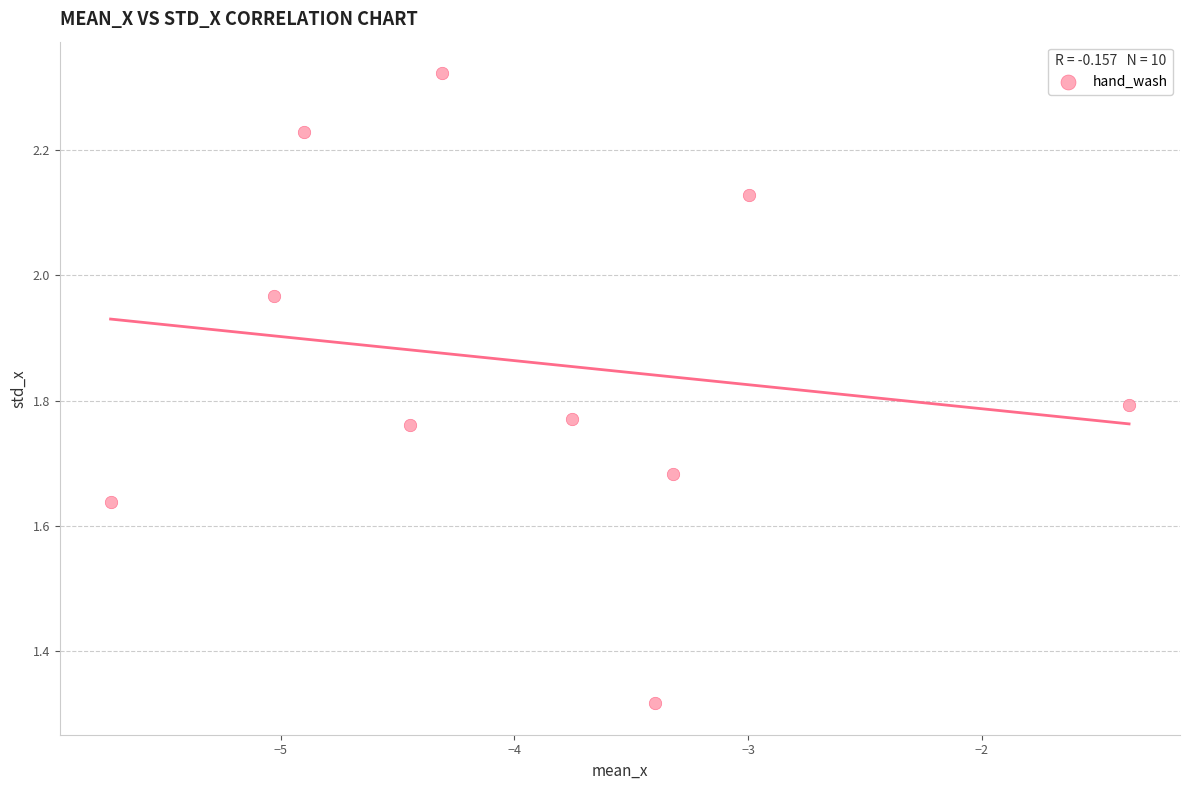

What is the average Y value?

1.9